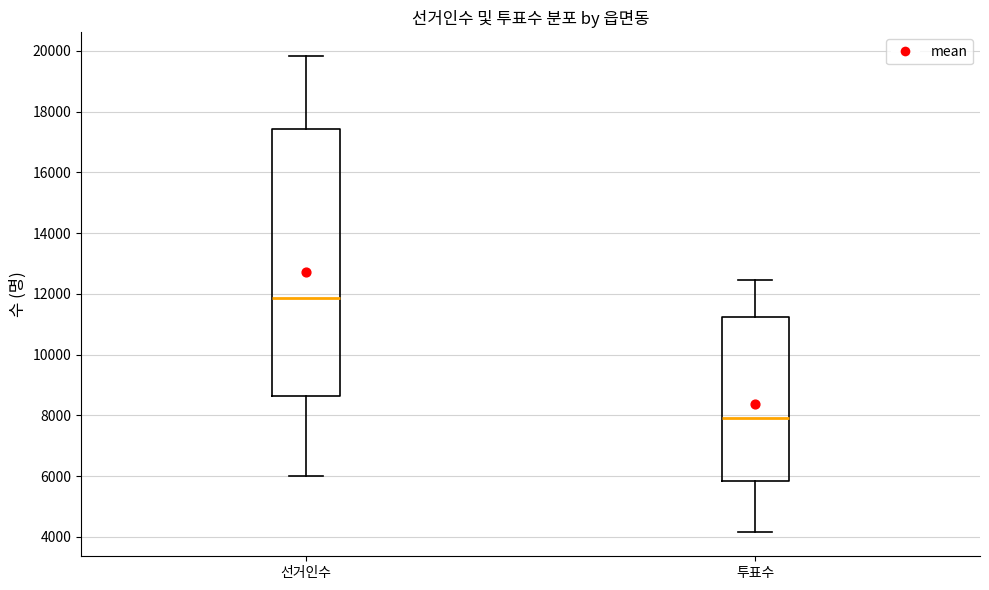

Which box's median line is the highest?

선거인수